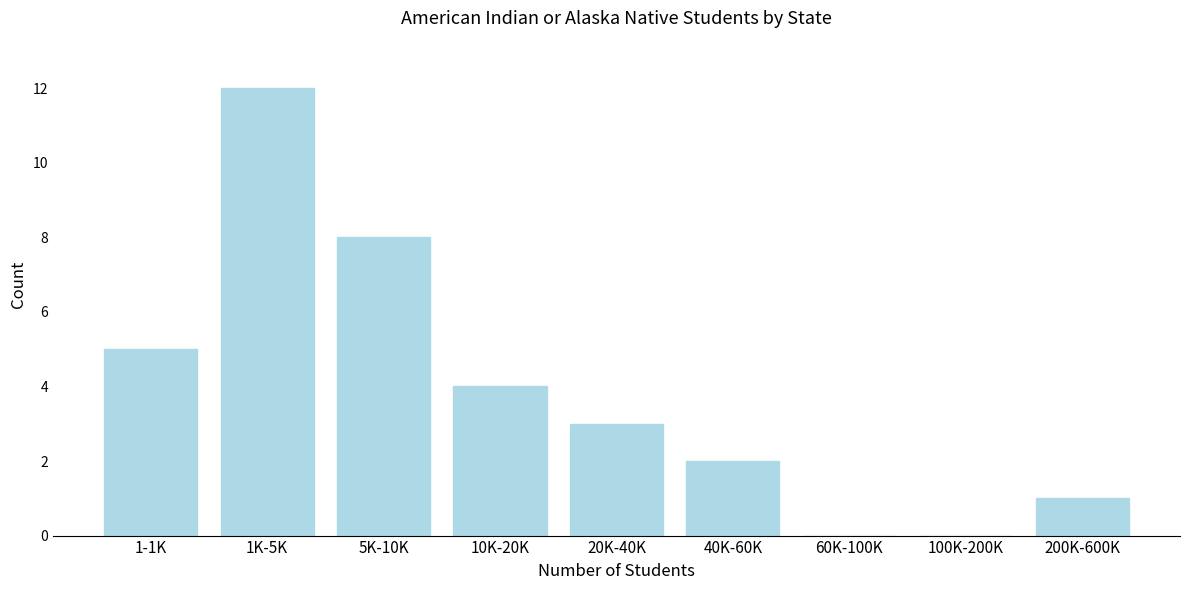

Reading right to left, transcribe all the data shown in this chart.

200K-600K=1	100K-200K=0	60K-100K=0	40K-60K=2	20K-40K=3	10K-20K=4	5K-10K=8	1K-5K=12	1-1K=5